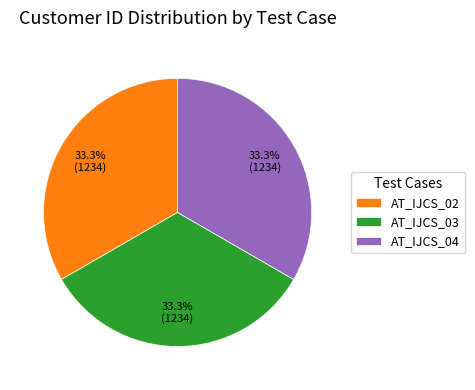

Is there any slice that represents more than half of the pie?

No